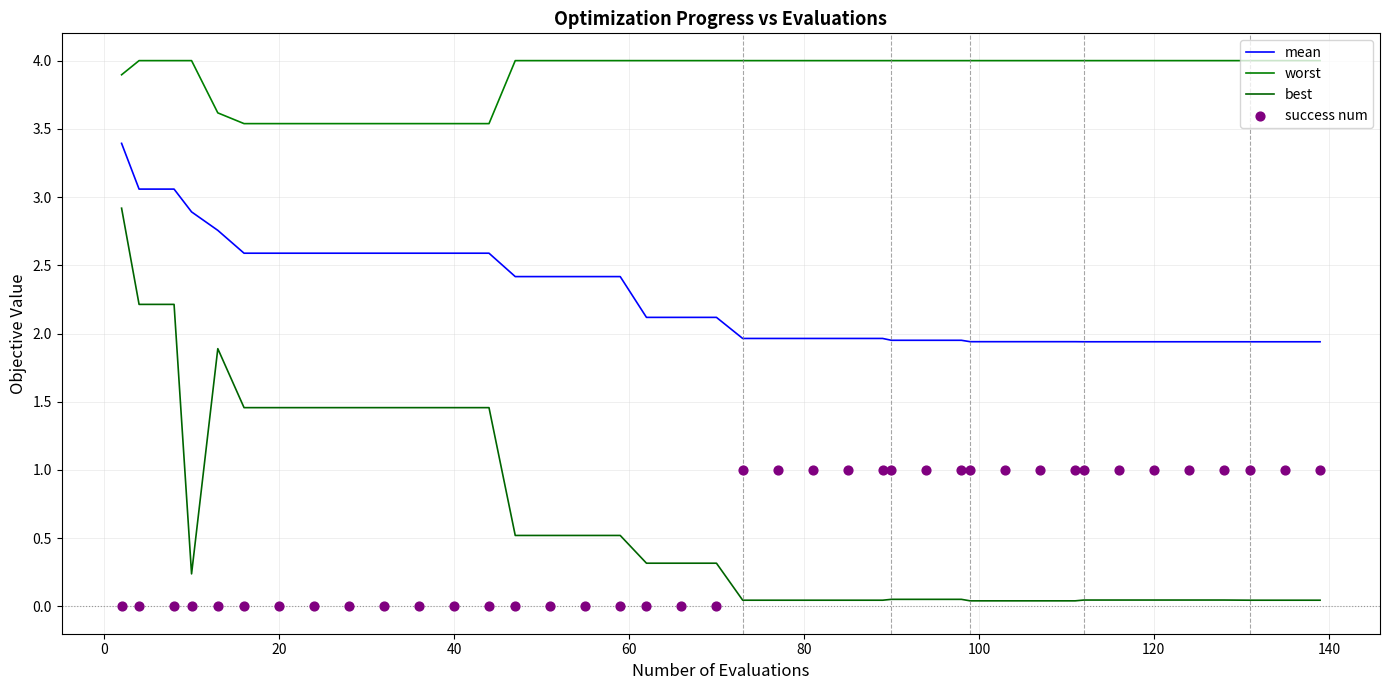

Is the value of worst at 80 greater than the value of mean at 37?

Yes